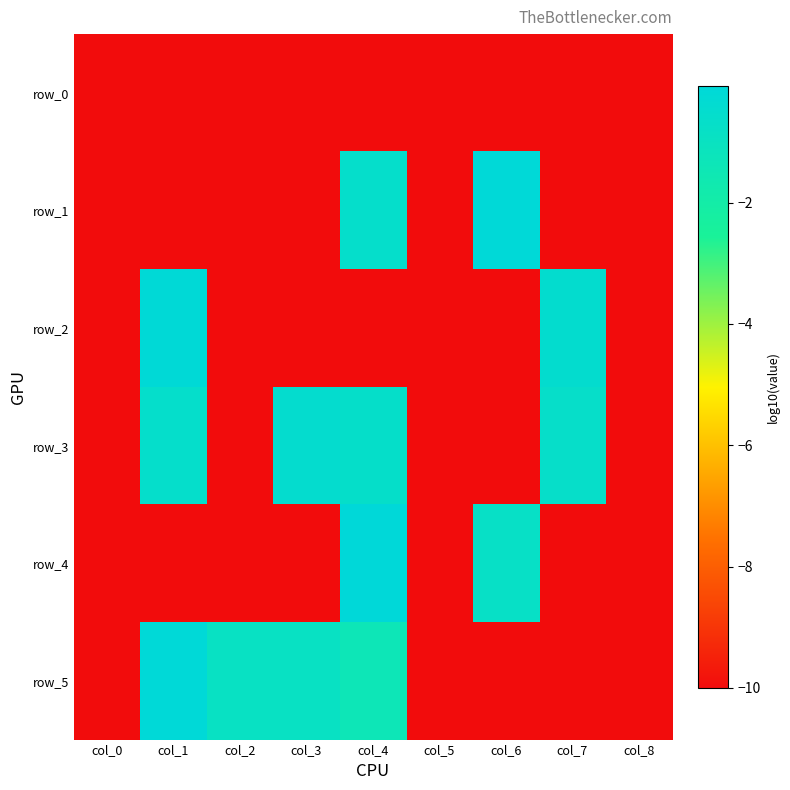

List the labels in order of row_0 value, smallest first.

col_0, col_1, col_2, col_3, col_4, col_5, col_6, col_7, col_8